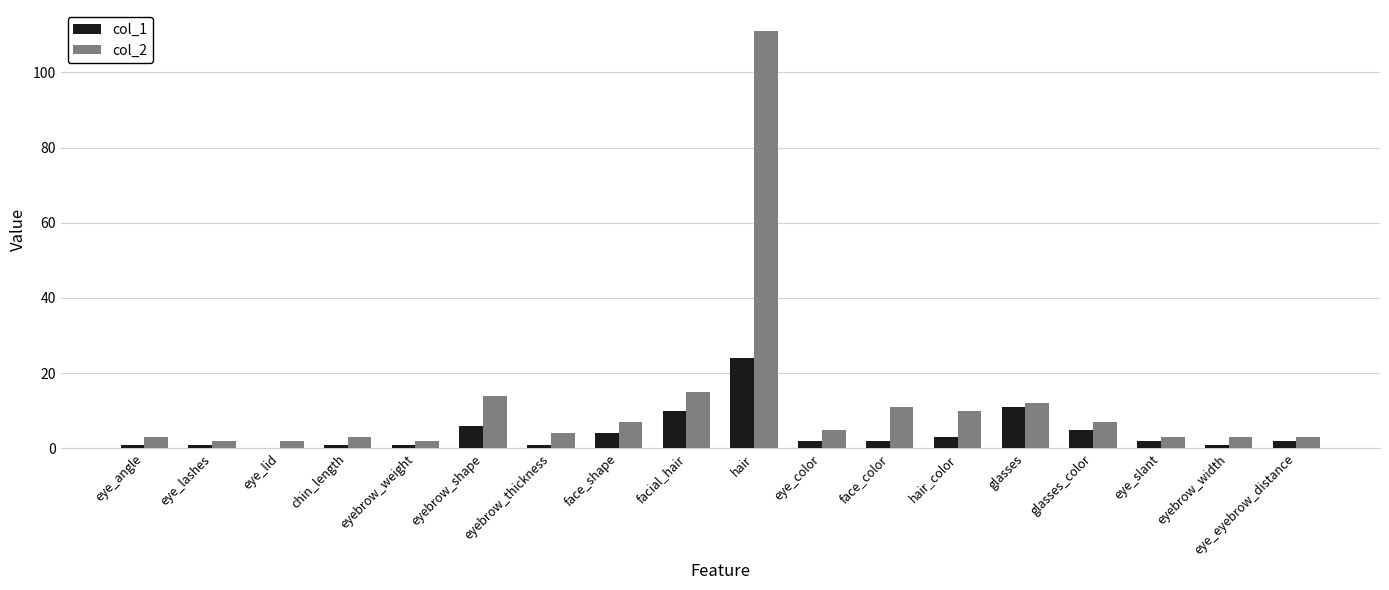

What is the maximum value shown in the chart?

111